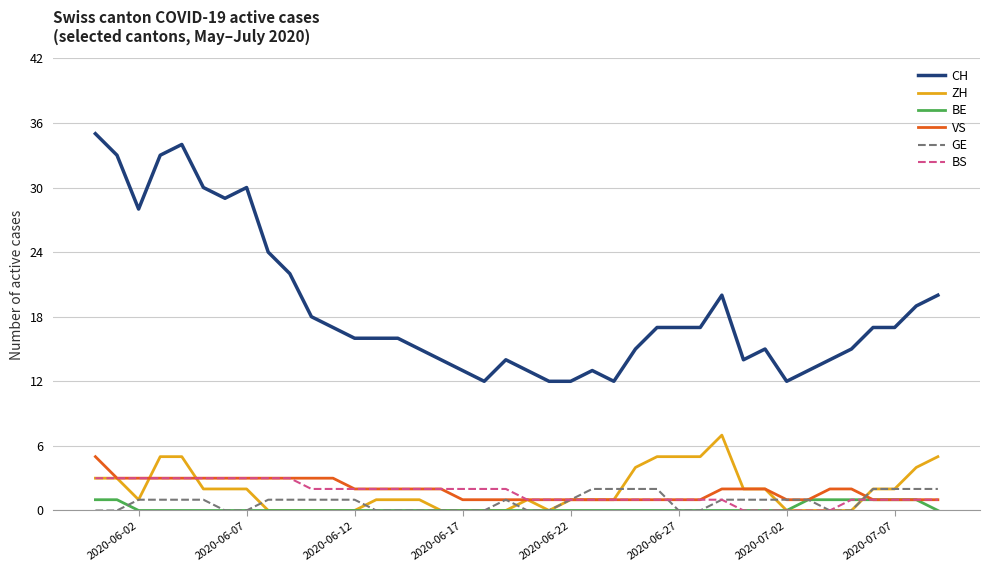

What is the highest value of the GE series?

2